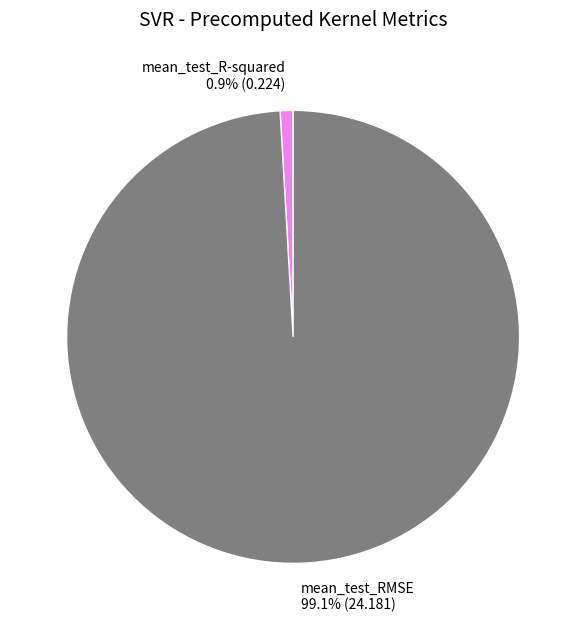

What portion of the pie excludes mean_test_RMSE?

0.9%